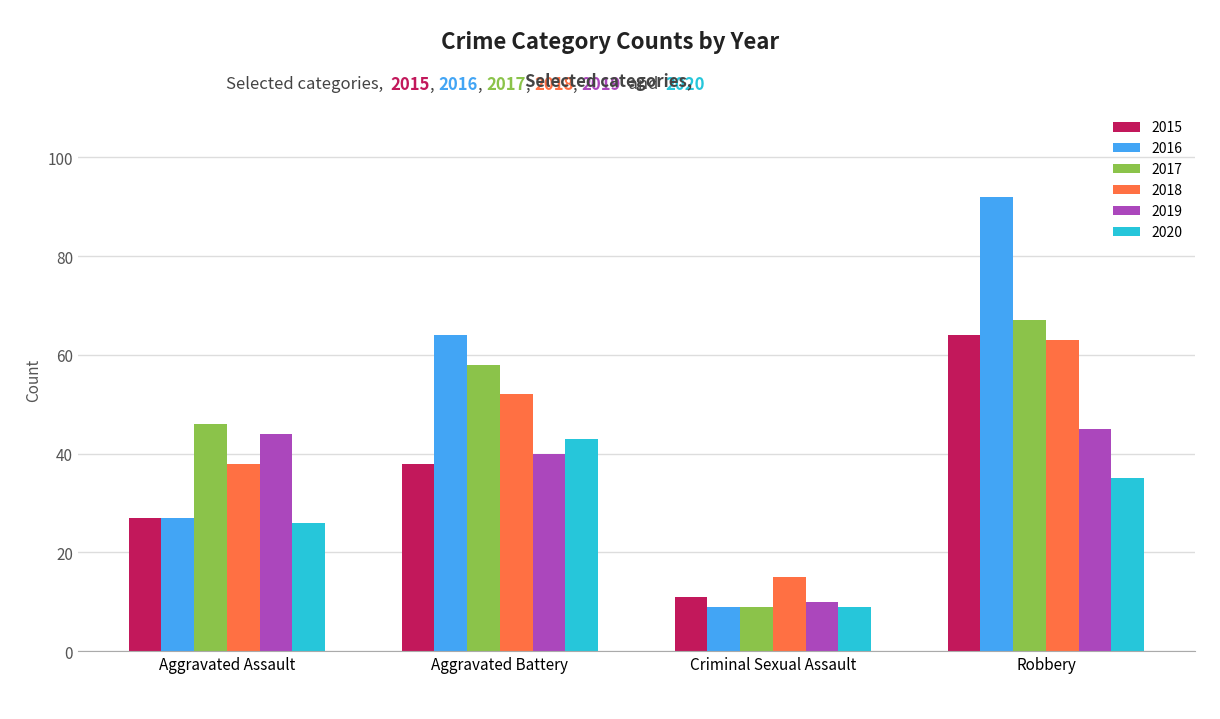

Reading right to left, extract all data points from this chart.

2015: 64	11	38	27
2016: 92	9	64	27
2017: 67	9	58	46
2018: 63	15	52	38
2019: 45	10	40	44
2020: 35	9	43	26